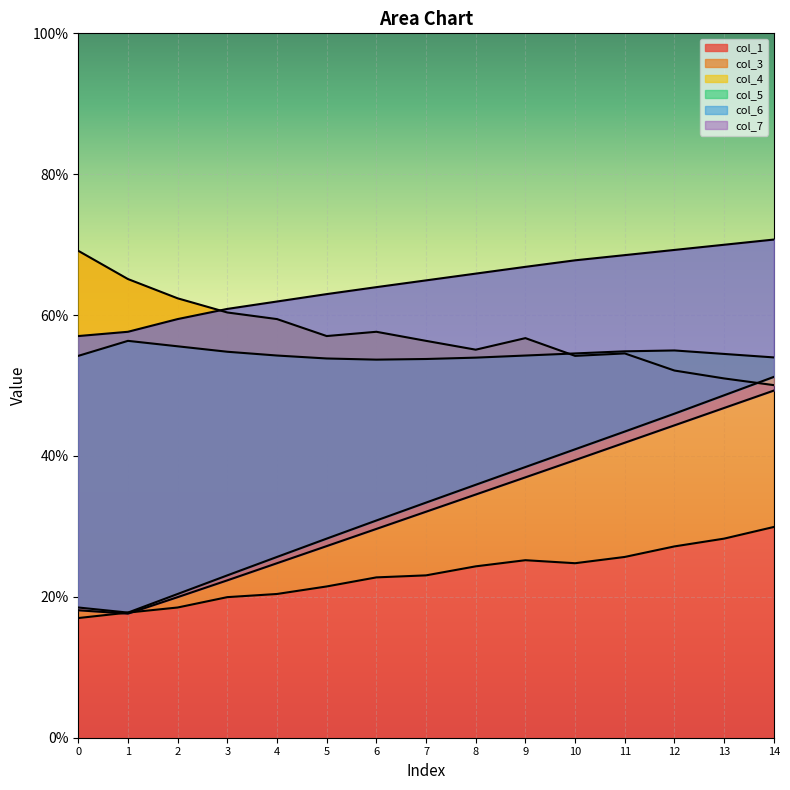

Is it true that col_1 equals 24.3 at 8?

True